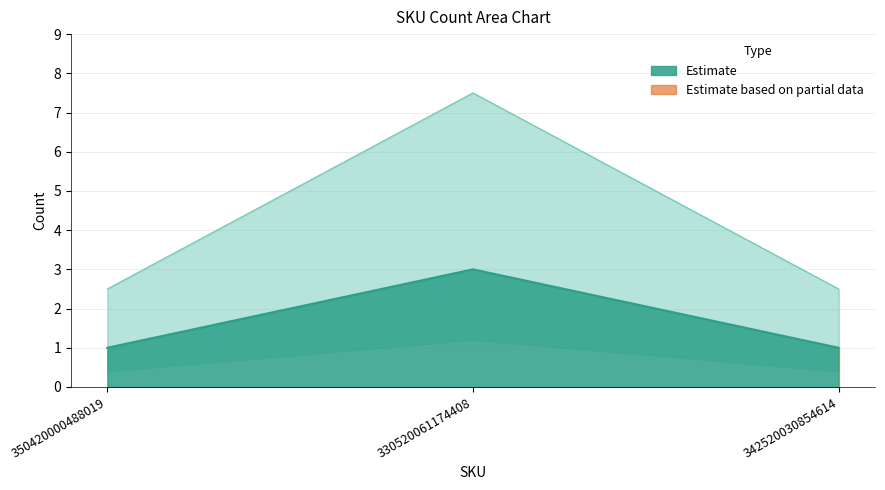

Read the value at 350420000488019.

1